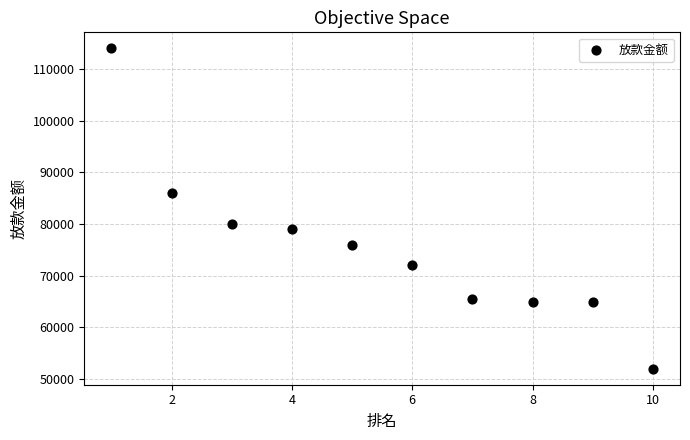

What is the average X value?

6